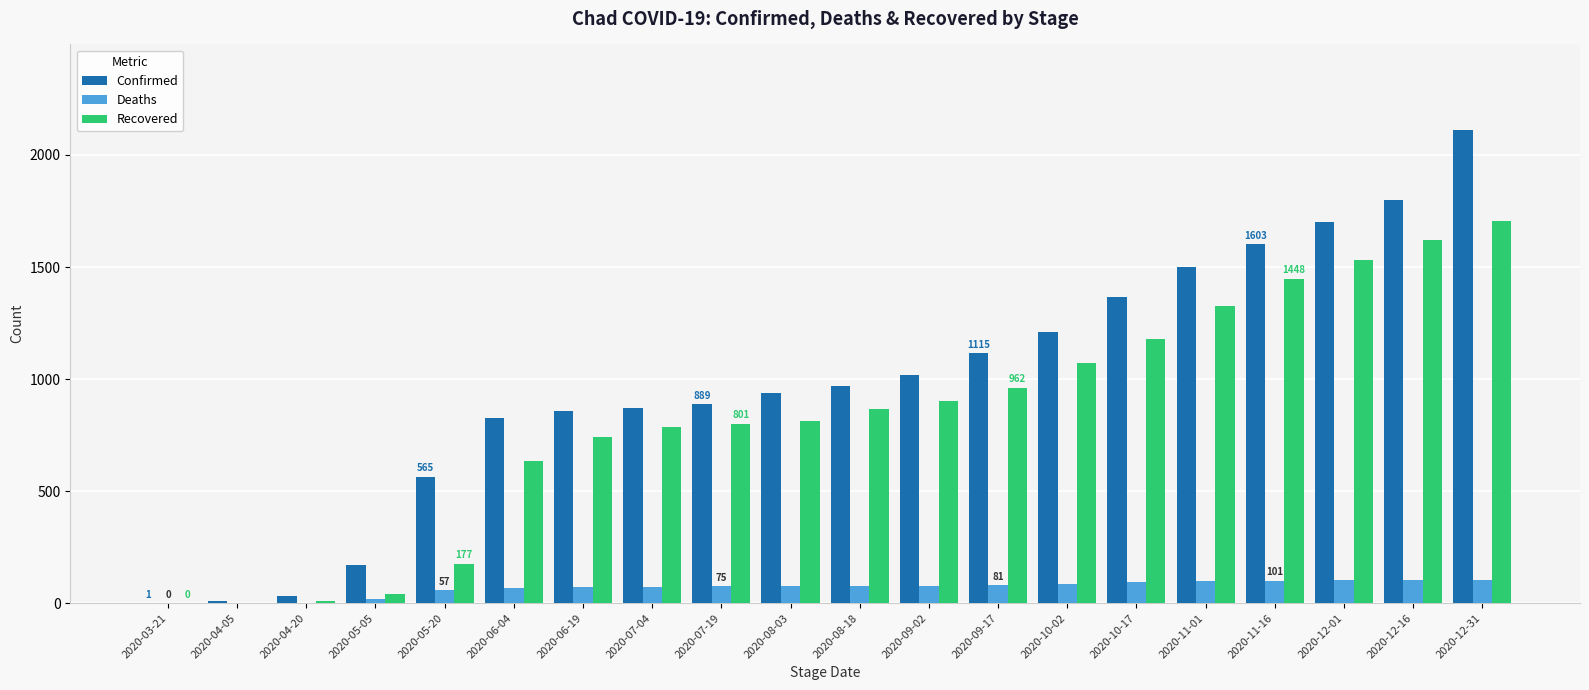

Between 2020-10-17 and 2020-12-01, which series saw the biggest shift?

Recovered